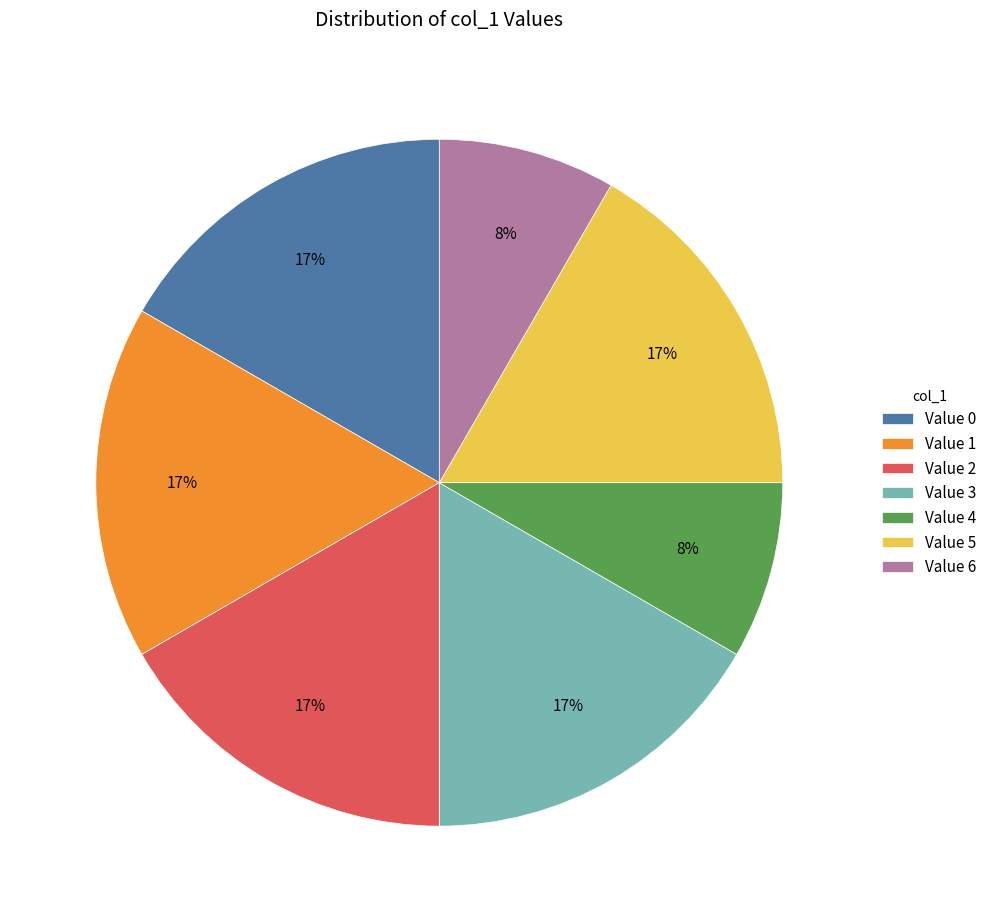

How many segments does this pie chart have?

7